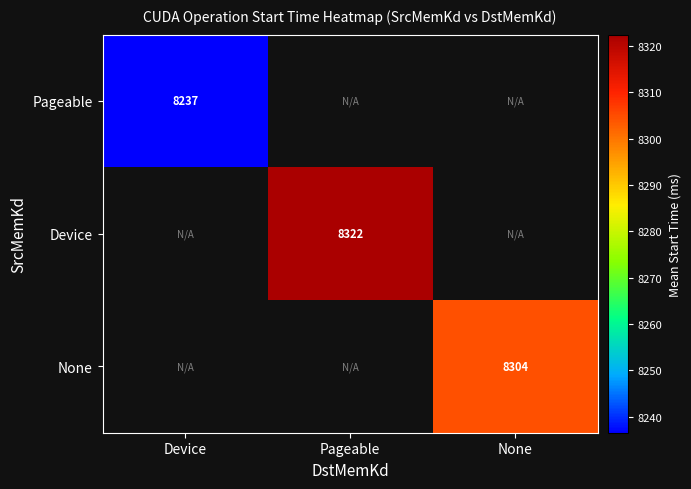

At how many categories does at least one series exceed 8270?

2